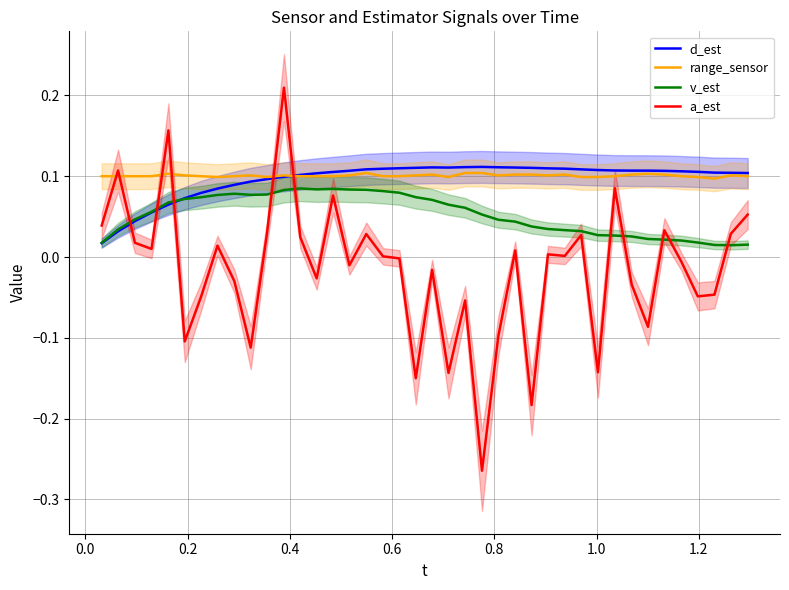

True or false: range_sensor and v_est cross at least once.

False